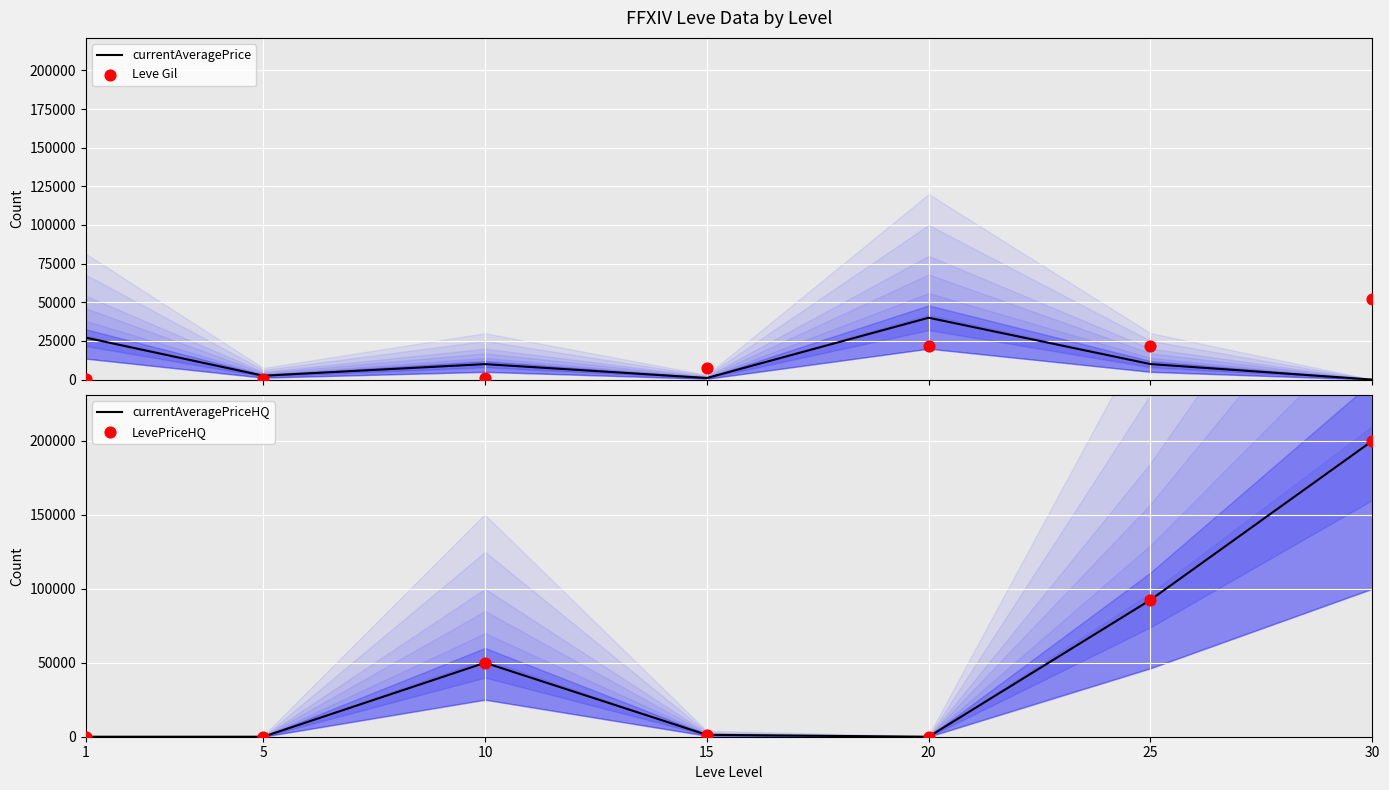

At how many categories does at least one series exceed 126832?

1